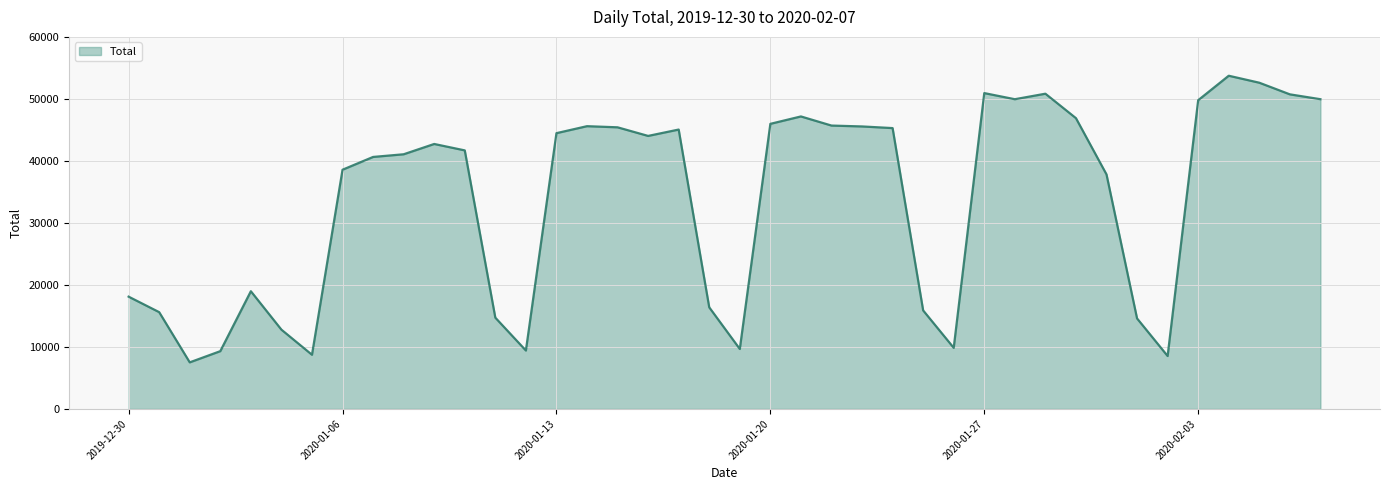

What is the minimum value shown in the chart?

7514